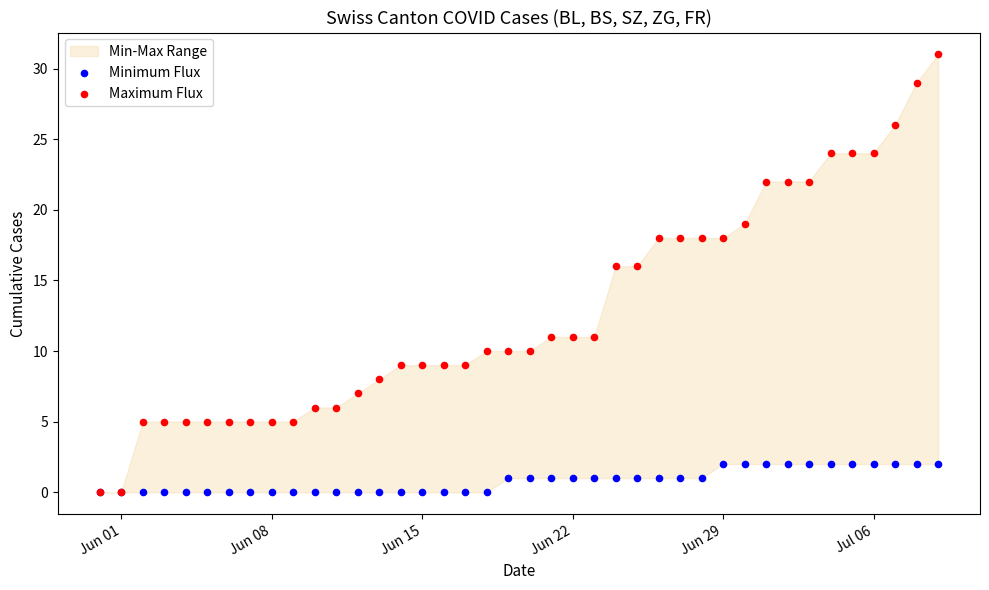

Which series reaches the minimum Y coordinate?

Minimum Flux